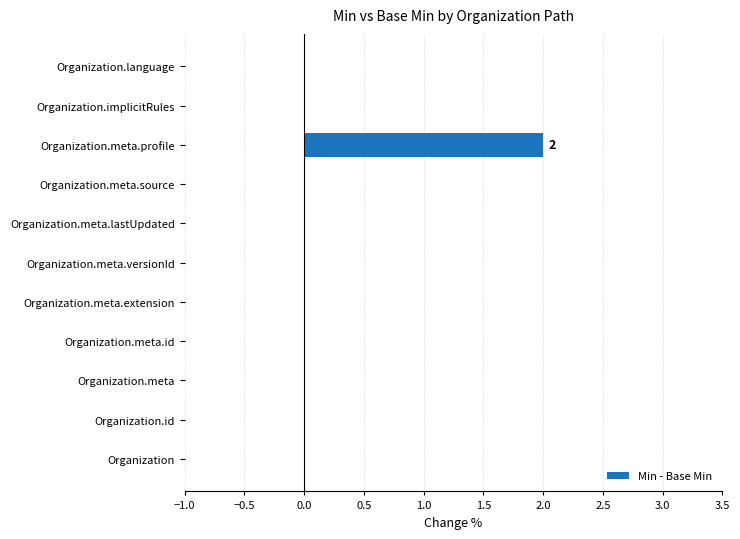

The chart shows a value of 2 at Organization.meta.profile. True or false?

True